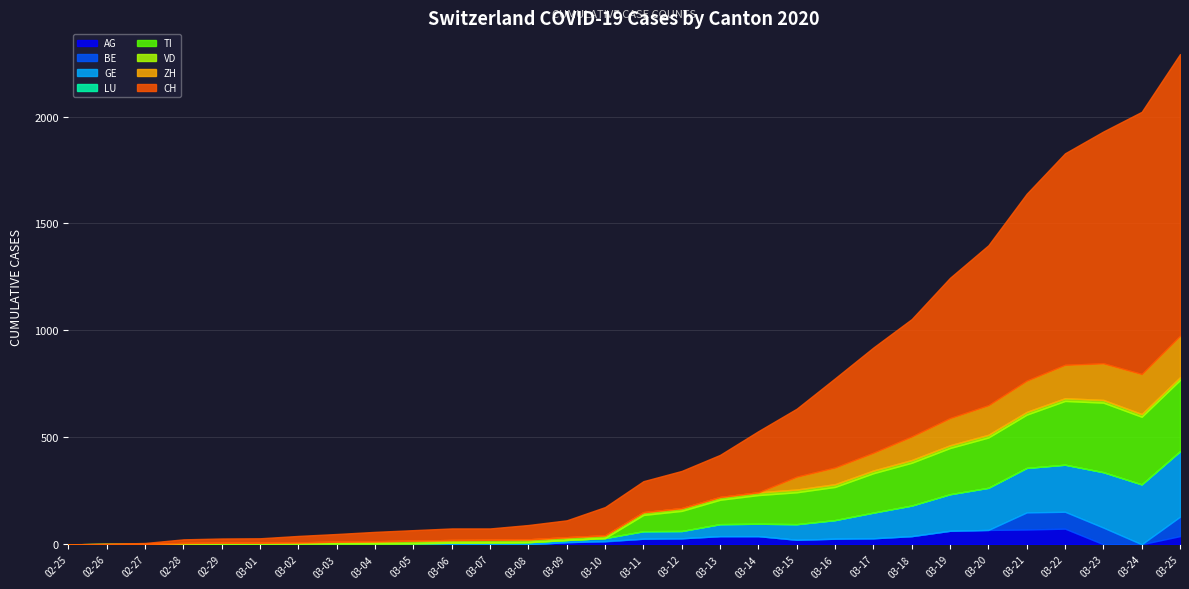

What is the greatest value displayed?

1317